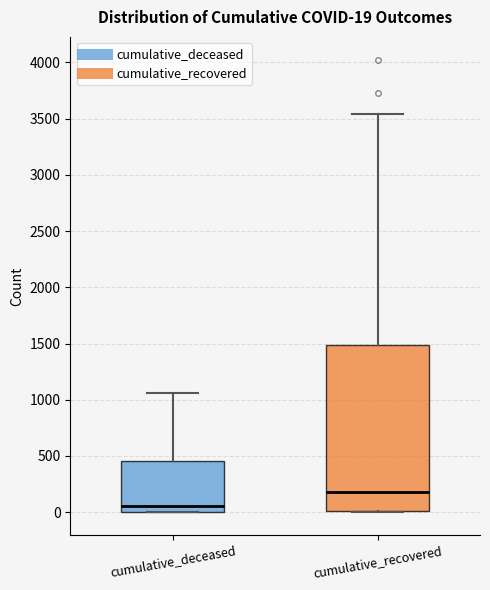

Which box is the tallest, from its lower edge to its upper edge?

cumulative_recovered